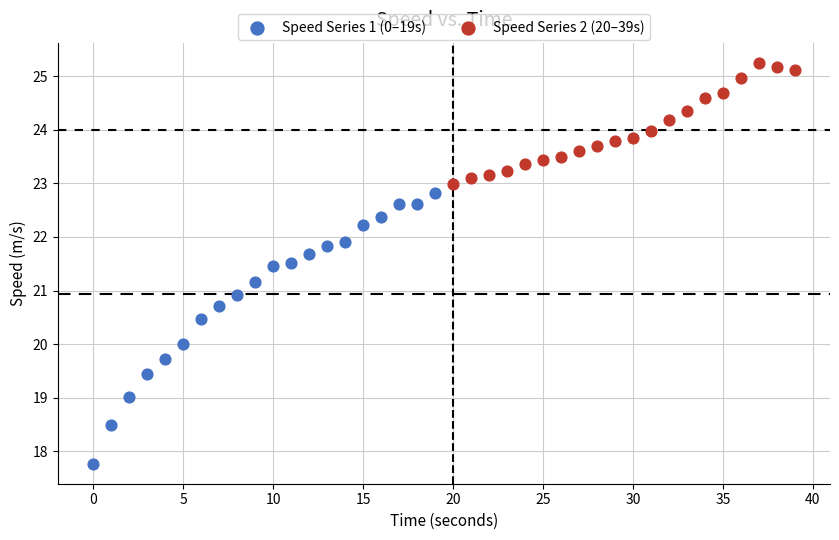

What are all the series names shown in the legend?

Speed Series 1 (0–19s), Speed Series 2 (20–39s)